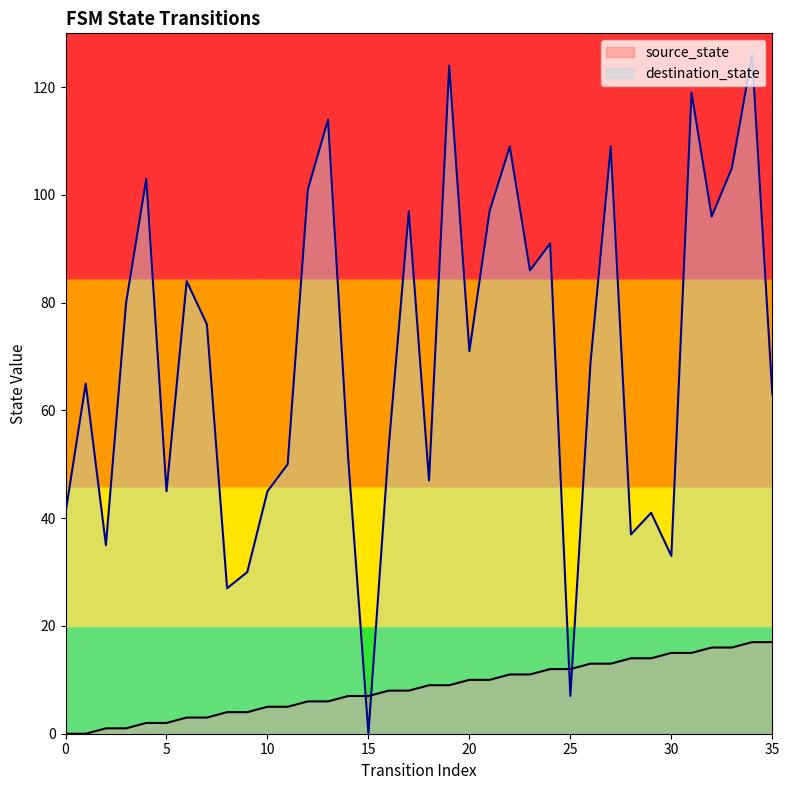

What is the value of the source_state point at the 6th from the left?

2